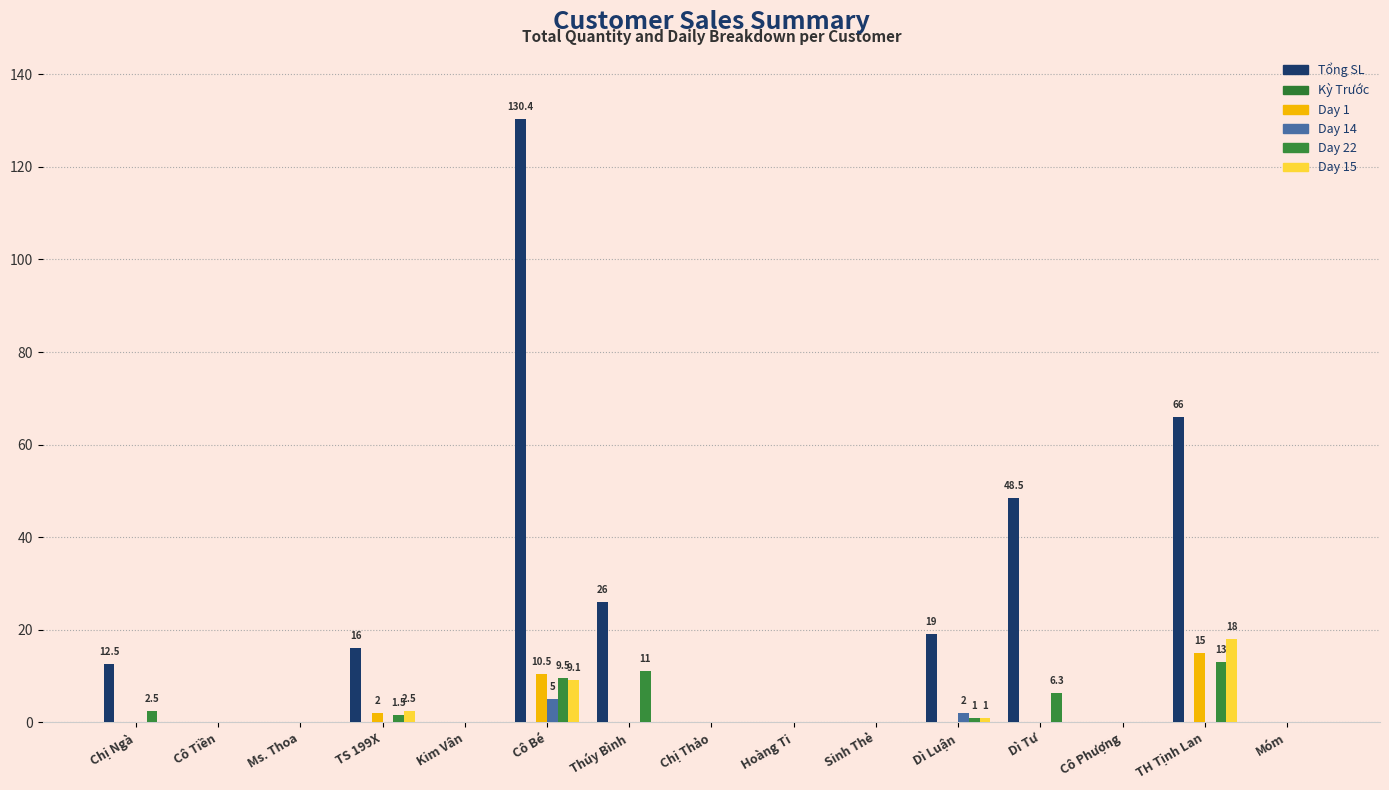

Does the chart contain stacked bars?

No